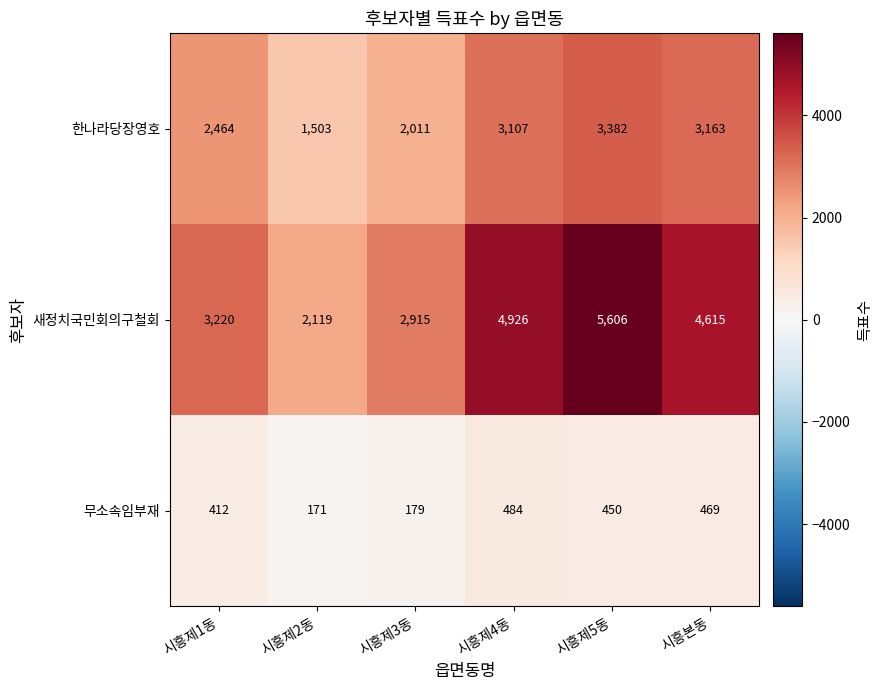

The value of 한나라당장영호 at 시흥제3동 is 2011. True or false?

True